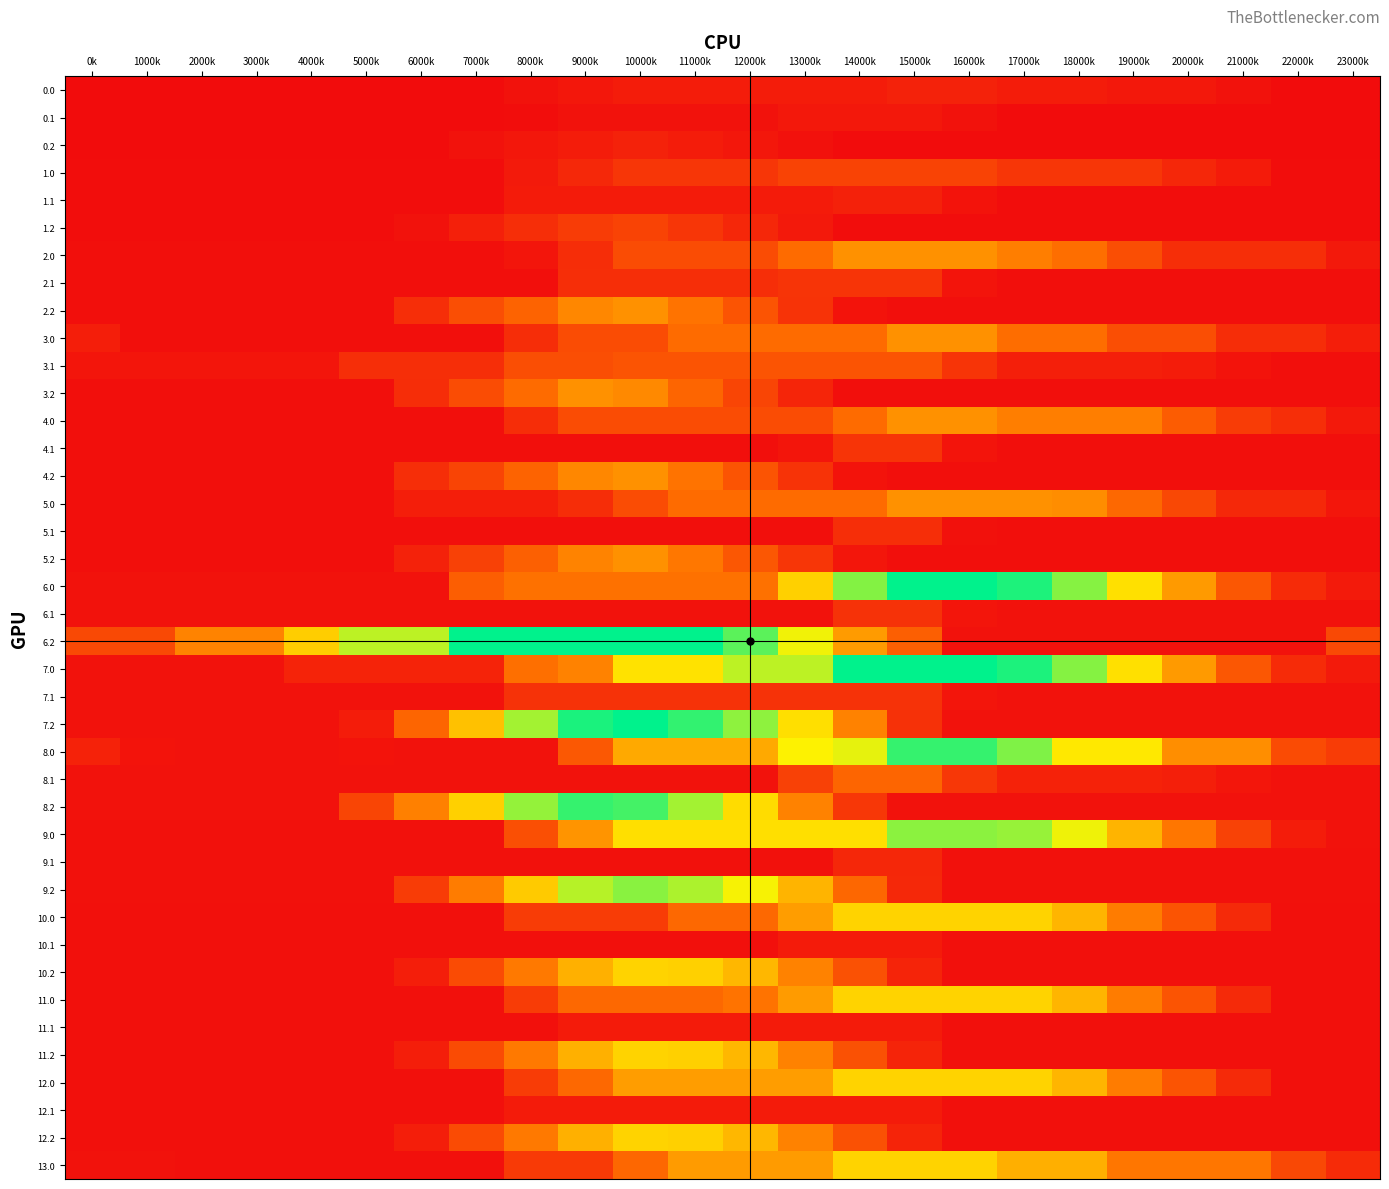

Reading right to left, what are all the values shown in this chart?

0.0: 23000k=1.4	22000k=1.4	21000k=18.5	20000k=35.7	19000k=35.7	18000k=50.8	17000k=50.8	16000k=68.0	15000k=68.0	14000k=51.2	13000k=51.2	12000k=51.2	11000k=51.2	10000k=51.2	9000k=34.3	8000k=17.5	7000k=1.4	6000k=1.4	5000k=1.4	4000k=1.4	3000k=1.4	2000k=1.4	1000k=1.4	0k=1.4
0.1: 23000k=1.4	22000k=1.4	21000k=1.4	20000k=1.4	19000k=1.4	18000k=1.4	17000k=1.4	16000k=18.5	15000k=35.7	14000k=35.7	13000k=35.7	12000k=18.9	11000k=18.9	10000k=18.9	9000k=18.9	8000k=2.0	7000k=1.4	6000k=1.4	5000k=1.4	4000k=1.4	3000k=1.4	2000k=1.4	1000k=1.4	0k=1.4
0.2: 23000k=1.4	22000k=1.4	21000k=1.4	20000k=1.4	19000k=1.4	18000k=1.4	17000k=1.4	16000k=1.4	15000k=1.4	14000k=1.4	13000k=16.5	12000k=33.7	11000k=50.8	10000k=68.0	9000k=51.2	8000k=34.3	7000k=17.5	6000k=1.4	5000k=1.4	4000k=1.4	3000k=1.4	2000k=1.4	1000k=1.4	0k=1.4
1.0: 23000k=3.4	22000k=3.4	21000k=46.9	20000k=85.1	19000k=128.6	18000k=128.6	17000k=128.6	16000k=172.0	15000k=172.0	14000k=172.0	13000k=172.0	12000k=129.4	11000k=129.4	10000k=129.4	9000k=86.9	8000k=44.3	7000k=3.4	6000k=3.4	5000k=3.4	4000k=3.4	3000k=3.4	2000k=3.4	1000k=3.4	0k=3.4
1.1: 23000k=3.4	22000k=3.4	21000k=3.4	20000k=3.4	19000k=3.4	18000k=3.4	17000k=3.4	16000k=21.2	15000k=64.6	14000k=64.6	13000k=46.0	12000k=46.0	11000k=46.0	10000k=46.0	9000k=46.0	8000k=46.0	7000k=3.4	6000k=3.4	5000k=3.4	4000k=3.4	3000k=3.4	2000k=3.4	1000k=3.4	0k=3.4
1.2: 23000k=3.4	22000k=3.4	21000k=3.4	20000k=3.4	19000k=3.4	18000k=3.4	17000k=3.4	16000k=3.4	15000k=3.4	14000k=3.4	13000k=41.7	12000k=85.1	11000k=128.6	10000k=172.0	9000k=146.8	8000k=104.2	7000k=61.7	6000k=19.1	5000k=3.4	4000k=3.4	3000k=3.4	2000k=3.4	1000k=3.4	0k=3.4
2.0: 23000k=41.6	22000k=104.6	21000k=104.6	20000k=104.6	19000k=203.6	18000k=302.6	17000k=345.7	16000k=392.0	15000k=392.0	14000k=392.0	13000k=295.0	12000k=198.0	11000k=198.0	10000k=198.0	9000k=100.9	8000k=29.6	7000k=7.8	6000k=7.8	5000k=7.8	4000k=7.8	3000k=7.8	2000k=7.8	1000k=7.8	0k=8.3
2.1: 23000k=7.8	22000k=7.8	21000k=7.8	20000k=7.8	19000k=7.8	18000k=7.8	17000k=7.8	16000k=25.6	15000k=124.6	14000k=124.6	13000k=124.6	12000k=104.9	11000k=104.9	10000k=104.9	9000k=104.9	8000k=7.8	7000k=7.8	6000k=7.8	5000k=7.8	4000k=7.8	3000k=7.8	2000k=7.8	1000k=7.8	0k=7.8
2.2: 23000k=7.8	22000k=7.8	21000k=7.8	20000k=7.8	19000k=7.8	18000k=7.8	17000k=7.8	16000k=7.8	15000k=7.8	14000k=22.7	13000k=121.7	12000k=220.7	11000k=319.6	10000k=392.0	9000k=366.8	8000k=269.8	7000k=201.9	6000k=104.9	5000k=7.8	4000k=7.8	3000k=7.8	2000k=7.8	1000k=7.8	0k=7.8
3.0: 23000k=53.8	22000k=103.3	21000k=103.3	20000k=202.2	19000k=202.2	18000k=301.2	17000k=301.2	16000k=392.0	15000k=392.0	14000k=295.0	13000k=295.0	12000k=295.0	11000k=295.0	10000k=198.0	9000k=198.0	8000k=100.9	7000k=7.8	6000k=7.8	5000k=10.9	4000k=9.7	3000k=9.5	2000k=8.9	1000k=8.9	0k=53.8
3.1: 23000k=7.8	22000k=7.8	21000k=22.9	20000k=50.5	19000k=60.1	18000k=60.1	17000k=60.5	16000k=122.7	15000k=221.7	14000k=221.7	13000k=221.7	12000k=221.7	11000k=221.7	10000k=221.7	9000k=203.6	8000k=203.6	7000k=106.5	6000k=106.5	5000k=106.5	4000k=28.1	3000k=28.1	2000k=28.1	1000k=28.1	0k=28.1
3.2: 23000k=7.8	22000k=7.8	21000k=7.8	20000k=7.8	19000k=7.8	18000k=7.8	17000k=7.8	16000k=7.8	15000k=7.8	14000k=7.8	13000k=76.3	12000k=175.3	11000k=274.3	10000k=373.3	9000k=392.0	8000k=295.0	7000k=198.0	6000k=100.9	5000k=7.8	4000k=7.8	3000k=7.8	2000k=7.8	1000k=7.8	0k=7.8
4.0: 23000k=41.6	22000k=104.6	21000k=147.7	20000k=246.7	19000k=345.7	18000k=345.7	17000k=345.7	16000k=392.0	15000k=392.0	14000k=295.0	13000k=198.0	12000k=198.0	11000k=198.0	10000k=198.0	9000k=198.0	8000k=100.9	7000k=7.8	6000k=7.8	5000k=7.8	4000k=7.8	3000k=7.8	2000k=7.8	1000k=7.8	0k=8.3
4.1: 23000k=7.8	22000k=7.8	21000k=7.8	20000k=7.8	19000k=7.8	18000k=7.8	17000k=7.8	16000k=25.6	15000k=124.6	14000k=124.6	13000k=27.6	12000k=7.8	11000k=7.8	10000k=7.8	9000k=7.8	8000k=7.8	7000k=7.8	6000k=7.8	5000k=7.8	4000k=7.8	3000k=7.8	2000k=7.8	1000k=7.8	0k=7.8
4.2: 23000k=7.8	22000k=7.8	21000k=7.8	20000k=7.8	19000k=7.8	18000k=7.8	17000k=7.8	16000k=7.8	15000k=7.8	14000k=22.7	13000k=121.7	12000k=220.7	11000k=319.6	10000k=392.0	9000k=366.8	8000k=269.8	7000k=172.8	6000k=104.9	5000k=7.8	4000k=7.8	3000k=7.8	2000k=7.8	1000k=7.8	0k=7.8
5.0: 23000k=32.1	22000k=85.9	21000k=85.9	20000k=184.9	19000k=283.9	18000k=382.9	17000k=392.0	16000k=392.0	15000k=392.0	14000k=295.0	13000k=295.0	12000k=295.0	11000k=295.0	10000k=198.0	9000k=100.9	8000k=57.3	7000k=57.3	6000k=57.3	5000k=7.8	4000k=7.8	3000k=7.8	2000k=7.8	1000k=7.8	0k=7.8
5.1: 23000k=7.8	22000k=7.8	21000k=7.8	20000k=7.8	19000k=7.8	18000k=7.8	17000k=7.8	16000k=16.5	15000k=106.7	14000k=106.7	13000k=9.7	12000k=7.8	11000k=7.8	10000k=7.8	9000k=7.8	8000k=7.8	7000k=7.8	6000k=7.8	5000k=7.8	4000k=7.8	3000k=7.8	2000k=7.8	1000k=7.8	0k=7.8
5.2: 23000k=7.8	22000k=7.8	21000k=7.8	20000k=7.8	19000k=7.8	18000k=7.8	17000k=7.8	16000k=7.8	15000k=7.8	14000k=31.8	13000k=130.8	12000k=229.8	11000k=328.7	10000k=392.0	9000k=357.9	8000k=260.9	7000k=163.8	6000k=66.8	5000k=7.8	4000k=7.8	3000k=7.8	2000k=7.8	1000k=7.8	0k=7.8
6.0: 23000k=43.2	22000k=97.1	21000k=232.7	20000k=414.1	19000k=587.6	18000k=780.8	17000k=910.8	16000k=948.0	15000k=948.0	14000k=783.9	13000k=549.2	12000k=314.6	11000k=314.6	10000k=314.6	9000k=314.6	8000k=314.6	7000k=253.6	6000k=19.0	5000k=19.0	4000k=19.0	3000k=19.0	2000k=19.0	1000k=19.0	0k=19.0
6.1: 23000k=19.0	22000k=19.0	21000k=19.0	20000k=19.0	19000k=19.0	18000k=19.0	17000k=19.0	16000k=27.6	15000k=117.8	14000k=117.8	13000k=19.0	12000k=19.0	11000k=19.0	10000k=19.0	9000k=19.0	8000k=19.0	7000k=19.0	6000k=19.0	5000k=19.0	4000k=19.0	3000k=19.0	2000k=19.0	1000k=19.0	0k=19.0
6.2: 23000k=187.8	22000k=19.0	21000k=19.0	20000k=19.0	19000k=19.0	18000k=19.0	17000k=19.0	16000k=19.0	15000k=258.4	14000k=417.6	13000k=649.4	12000k=833.7	11000k=948.0	10000k=948.0	9000k=948.0	8000k=948.0	7000k=948.0	6000k=713.4	5000k=713.4	4000k=540.3	3000k=358.5	2000k=358.5	1000k=187.8	0k=187.8
7.0: 23000k=43.2	22000k=97.1	21000k=232.7	20000k=414.9	19000k=588.5	18000k=781.6	17000k=911.6	16000k=948.0	15000k=948.0	14000k=948.0	13000k=713.4	12000k=713.4	11000k=591.8	10000k=591.8	9000k=357.2	8000k=306.2	7000k=71.5	6000k=71.5	5000k=71.5	4000k=71.5	3000k=19.0	2000k=19.0	1000k=19.0	0k=19.0
7.1: 23000k=19.0	22000k=19.0	21000k=19.0	20000k=19.0	19000k=19.0	18000k=19.0	17000k=19.0	16000k=27.6	15000k=117.8	14000k=117.8	13000k=117.8	12000k=117.8	11000k=117.8	10000k=117.8	9000k=117.8	8000k=117.8	7000k=19.0	6000k=19.0	5000k=19.0	4000k=19.0	3000k=19.0	2000k=19.0	1000k=19.0	0k=19.0
7.2: 23000k=19.0	22000k=19.0	21000k=19.0	20000k=19.0	19000k=19.0	18000k=19.0	17000k=19.0	16000k=19.0	15000k=115.0	14000k=354.4	13000k=586.1	12000k=770.4	11000k=884.7	10000k=948.0	9000k=913.9	8000k=746.1	7000k=511.5	6000k=276.9	5000k=49.9	4000k=19.0	3000k=19.0	2000k=19.0	1000k=19.0	0k=19.0
8.0: 23000k=146.8	22000k=194.3	21000k=383.5	20000k=383.5	19000k=605.7	18000k=605.7	17000k=789.2	16000k=880.0	15000k=880.0	14000k=662.2	13000k=633.3	12000k=453.2	11000k=453.2	10000k=453.2	9000k=235.4	8000k=17.6	7000k=17.6	6000k=17.6	5000k=20.6	4000k=19.4	3000k=19.3	2000k=18.7	1000k=24.1	0k=69.0
8.1: 23000k=17.6	22000k=17.6	21000k=32.6	20000k=60.3	19000k=69.9	18000k=69.9	17000k=70.2	16000k=132.4	15000k=276.1	14000k=276.1	13000k=163.6	12000k=17.6	11000k=17.6	10000k=17.6	9000k=17.6	8000k=17.6	7000k=17.6	6000k=17.6	5000k=17.6	4000k=17.6	3000k=17.6	2000k=17.6	1000k=17.6	0k=17.6
8.2: 23000k=17.6	22000k=17.6	21000k=17.6	20000k=17.6	19000k=17.6	18000k=17.6	17000k=17.6	16000k=17.6	15000k=17.6	14000k=132.2	13000k=354.4	12000k=576.6	11000k=744.5	10000k=861.3	9000k=880.0	8000k=764.7	7000k=546.9	6000k=350.4	5000k=176.0	4000k=17.6	3000k=17.6	2000k=17.6	1000k=17.6	0k=17.6
9.0: 23000k=18.6	22000k=51.2	21000k=165.6	20000k=326.6	19000k=479.0	18000k=650.9	17000k=759.7	16000k=775.7	15000k=775.7	14000k=583.6	13000k=583.6	12000k=583.6	11000k=583.6	10000k=583.6	9000k=399.6	8000k=207.6	7000k=15.5	6000k=15.5	5000k=15.5	4000k=15.5	3000k=15.5	2000k=15.5	1000k=15.5	0k=15.5
9.1: 23000k=15.5	22000k=15.5	21000k=15.5	20000k=15.5	19000k=15.5	18000k=15.5	17000k=15.5	16000k=15.5	15000k=84.5	14000k=84.5	13000k=15.5	12000k=15.5	11000k=15.5	10000k=15.5	9000k=15.5	8000k=15.5	7000k=15.5	6000k=15.5	5000k=15.5	4000k=15.5	3000k=15.5	2000k=15.5	1000k=15.5	0k=15.5
9.2: 23000k=15.5	22000k=15.5	21000k=15.5	20000k=15.5	19000k=15.5	18000k=15.5	17000k=15.5	16000k=15.5	15000k=85.8	14000k=281.8	13000k=477.8	12000k=640.8	11000k=734.0	10000k=776.0	9000k=721.1	8000k=532.5	7000k=340.5	6000k=148.4	5000k=15.5	4000k=15.5	3000k=15.5	2000k=15.5	1000k=15.5	0k=15.5
10.0: 23000k=11.1	22000k=11.4	21000k=93.5	20000k=222.2	19000k=339.9	18000k=479.6	17000k=556.0	16000k=556.0	15000k=556.0	14000k=556.0	13000k=423.9	12000k=286.3	11000k=286.3	10000k=148.7	9000k=148.7	8000k=148.7	7000k=11.1	6000k=11.1	5000k=11.1	4000k=11.1	3000k=11.1	2000k=11.1	1000k=11.1	0k=11.1
10.1: 23000k=11.1	22000k=11.1	21000k=11.1	20000k=11.1	19000k=11.1	18000k=11.1	17000k=11.1	16000k=11.1	15000k=47.8	14000k=47.8	13000k=47.8	12000k=11.1	11000k=11.1	10000k=11.1	9000k=11.1	8000k=11.1	7000k=11.1	6000k=11.1	5000k=11.1	4000k=11.1	3000k=11.1	2000k=11.1	1000k=11.1	0k=11.1
10.2: 23000k=11.1	22000k=11.1	21000k=11.1	20000k=11.1	19000k=11.1	18000k=11.1	17000k=11.1	16000k=11.1	15000k=73.9	14000k=214.3	13000k=354.7	12000k=485.5	11000k=546.3	10000k=556.0	9000k=469.4	8000k=331.8	7000k=194.2	6000k=56.6	5000k=11.1	4000k=11.1	3000k=11.1	2000k=11.1	1000k=11.1	0k=11.1
11.0: 23000k=11.1	22000k=11.4	21000k=93.5	20000k=222.2	19000k=342.3	18000k=481.9	17000k=556.0	16000k=556.0	15000k=556.0	14000k=556.0	13000k=418.4	12000k=319.8	11000k=286.3	10000k=286.3	9000k=286.3	8000k=148.7	7000k=11.1	6000k=11.1	5000k=11.1	4000k=11.1	3000k=11.1	2000k=11.1	1000k=11.1	0k=11.1
11.1: 23000k=11.1	22000k=11.1	21000k=11.1	20000k=11.1	19000k=11.1	18000k=11.1	17000k=11.1	16000k=11.1	15000k=47.8	14000k=47.8	13000k=47.8	12000k=47.8	11000k=47.8	10000k=47.8	9000k=47.8	8000k=11.1	7000k=11.1	6000k=11.1	5000k=11.1	4000k=11.1	3000k=11.1	2000k=11.1	1000k=11.1	0k=11.1
11.2: 23000k=11.1	22000k=11.1	21000k=11.1	20000k=11.1	19000k=11.1	18000k=11.1	17000k=11.1	16000k=11.1	15000k=73.9	14000k=214.3	13000k=354.7	12000k=485.5	11000k=546.3	10000k=556.0	9000k=469.4	8000k=331.8	7000k=194.2	6000k=56.6	5000k=11.1	4000k=11.1	3000k=11.1	2000k=11.1	1000k=11.1	0k=11.1
12.0: 23000k=11.1	22000k=11.4	21000k=93.5	20000k=222.2	19000k=342.3	18000k=481.9	17000k=556.0	16000k=556.0	15000k=556.0	14000k=556.0	13000k=423.9	12000k=423.9	11000k=423.9	10000k=423.9	9000k=286.3	8000k=148.7	7000k=11.1	6000k=11.1	5000k=11.1	4000k=11.1	3000k=11.1	2000k=11.1	1000k=11.1	0k=11.1
12.1: 23000k=11.1	22000k=11.1	21000k=11.1	20000k=11.1	19000k=11.1	18000k=11.1	17000k=11.1	16000k=11.1	15000k=47.8	14000k=47.8	13000k=47.8	12000k=47.8	11000k=47.8	10000k=47.8	9000k=47.8	8000k=47.8	7000k=11.1	6000k=11.1	5000k=11.1	4000k=11.1	3000k=11.1	2000k=11.1	1000k=11.1	0k=11.1
12.2: 23000k=11.1	22000k=11.1	21000k=11.1	20000k=11.1	19000k=11.1	18000k=11.1	17000k=11.1	16000k=11.1	15000k=73.9	14000k=214.3	13000k=354.7	12000k=485.5	11000k=546.3	10000k=556.0	9000k=469.4	8000k=331.8	7000k=194.2	6000k=56.6	5000k=11.1	4000k=11.1	3000k=11.1	2000k=11.1	1000k=11.1	0k=11.1
13.0: 23000k=95.4	22000k=184.4	21000k=324.8	20000k=324.8	19000k=324.8	18000k=465.2	17000k=465.2	16000k=556.0	15000k=556.0	14000k=556.0	13000k=418.4	12000k=418.4	11000k=418.4	10000k=280.8	9000k=143.2	8000k=143.2	7000k=11.1	6000k=11.1	5000k=14.2	4000k=12.9	3000k=12.8	2000k=12.2	1000k=17.6	0k=17.6